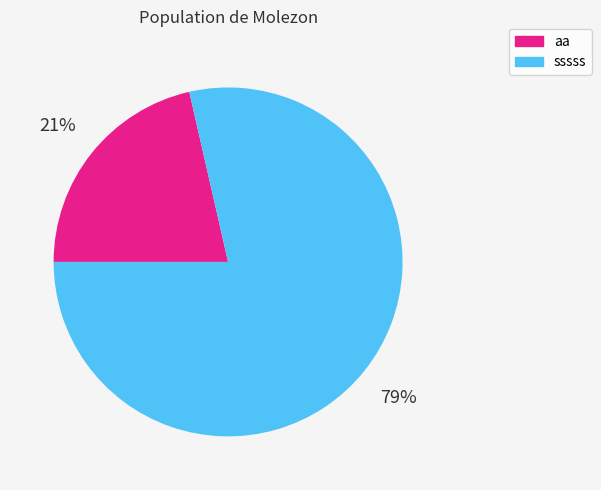

Combined, do sssss and aa account for over 50%?

Yes